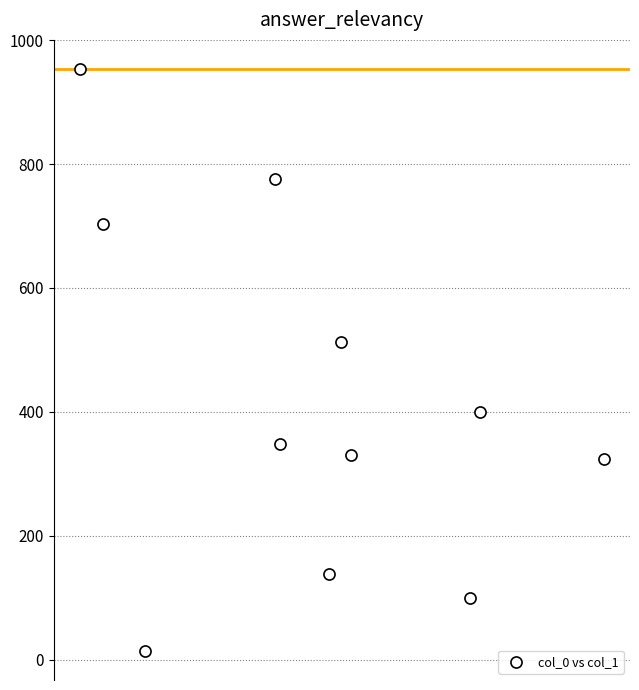

What Y value in the scatter plot is closest to 483?

512.0